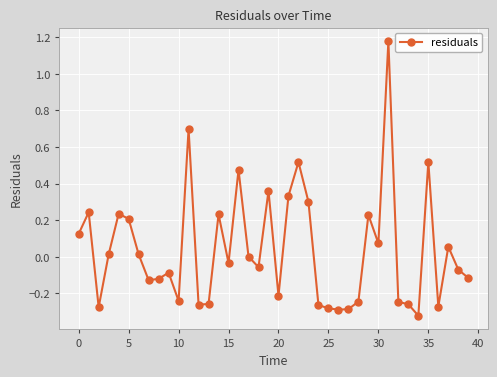

What is the difference between the second highest and second lowest values?

1.0